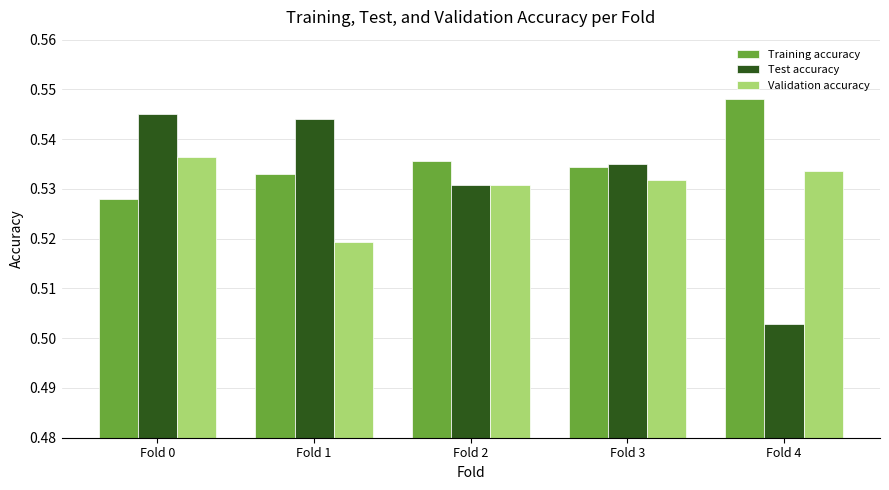

Rank the series at Fold 0 from highest to lowest value.

Test accuracy, Validation accuracy, Training accuracy